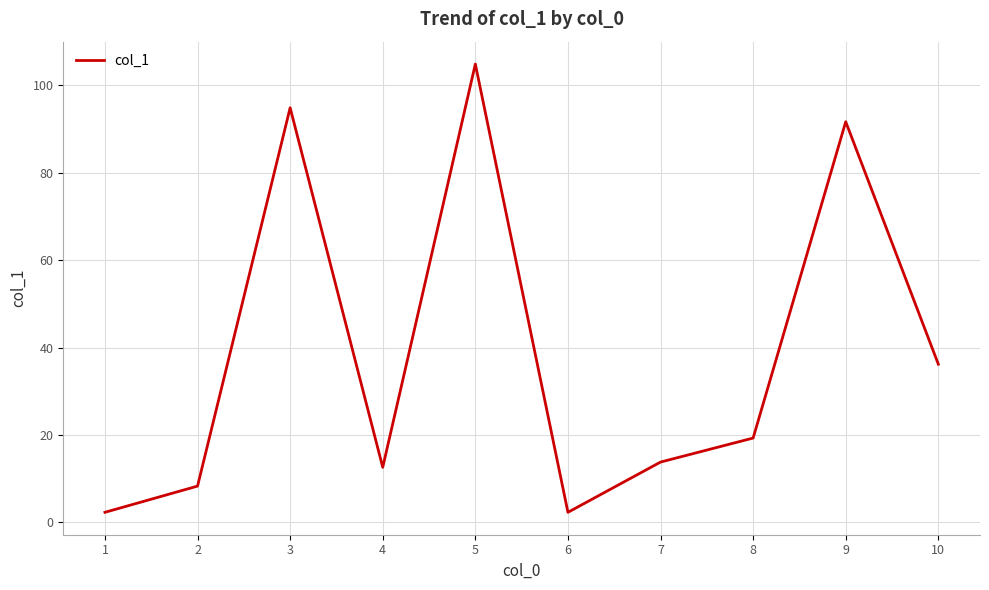

The value at 4 is 12.6. True or false?

True